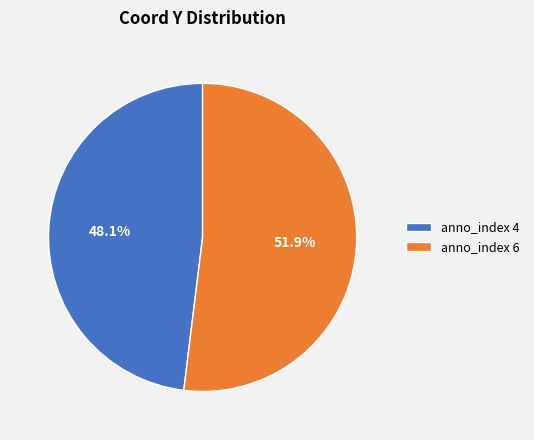

What is the total percentage of anno_index 6 and anno_index 4?

100.0%